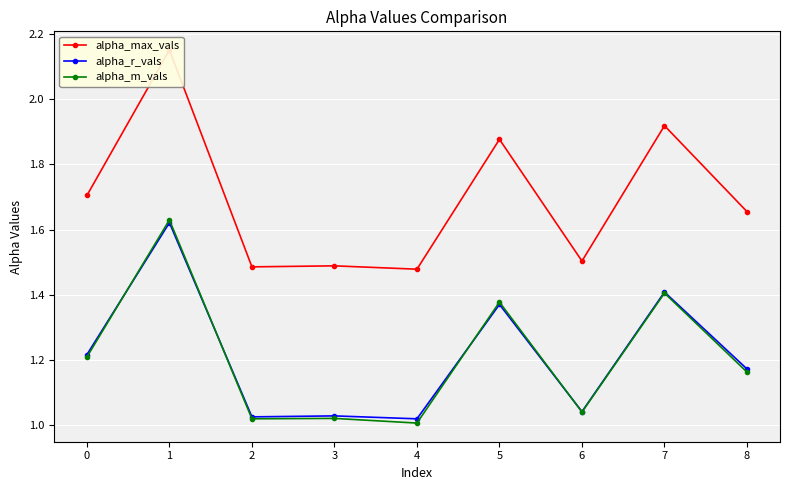

True or false: alpha_max_vals and alpha_m_vals intersect in this chart.

False